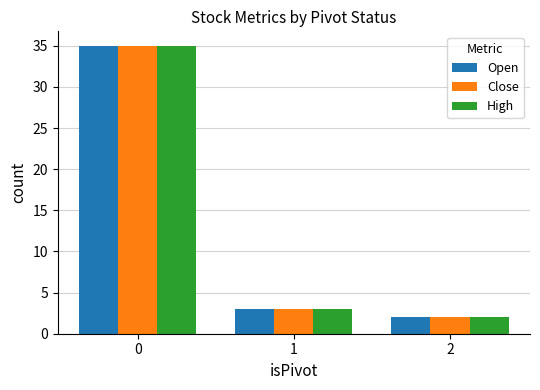

What is the highest value of the Open series?

35